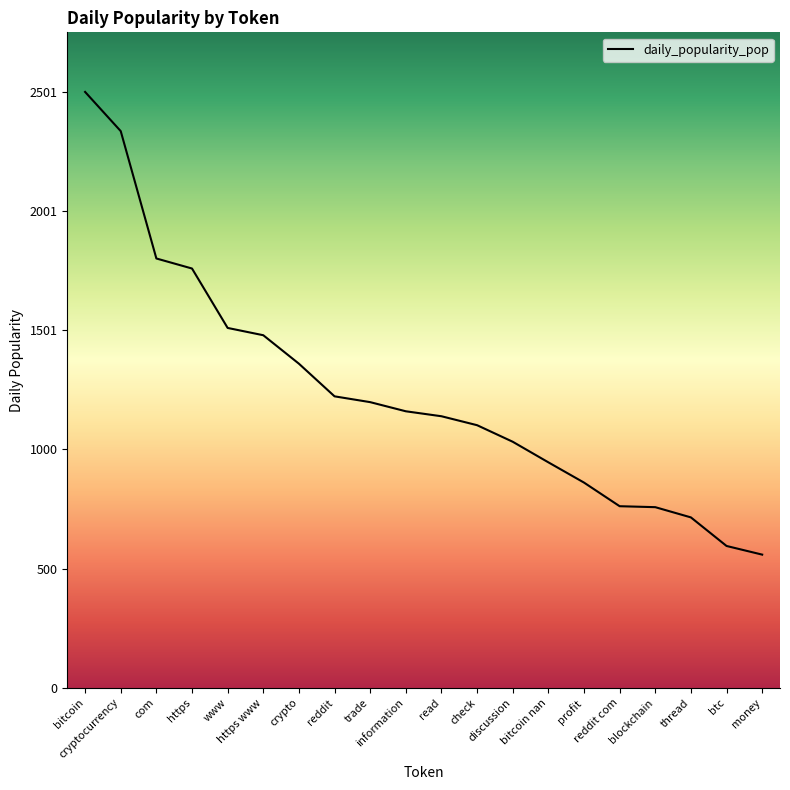

The chart shows a value of 2336.4 at cryptocurrency. True or false?

True